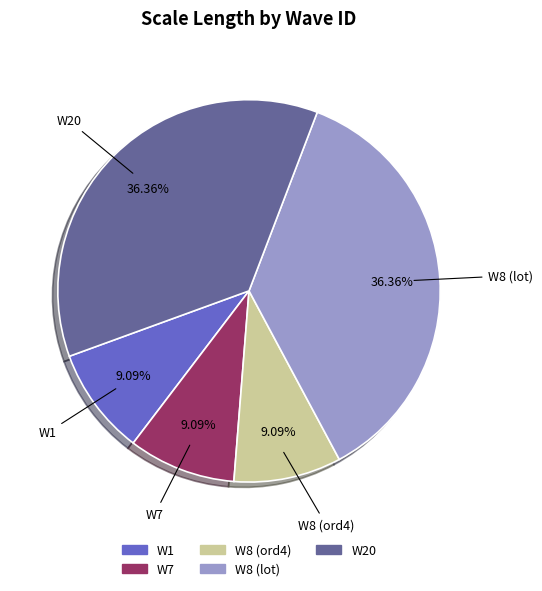

To the nearest percent, what is the difference between the largest and smallest slice percentages?

27%